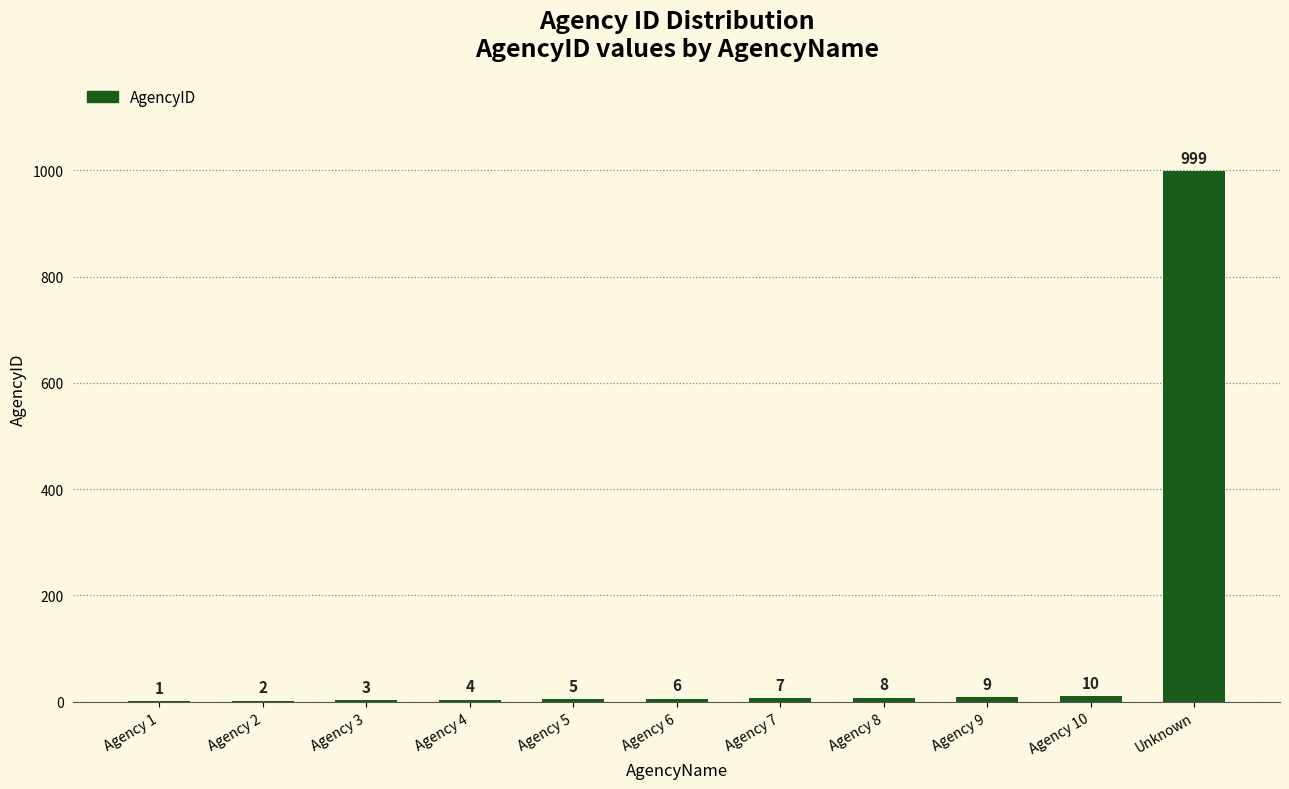

Between Agency 6 and Agency 5, which is larger?

Agency 6